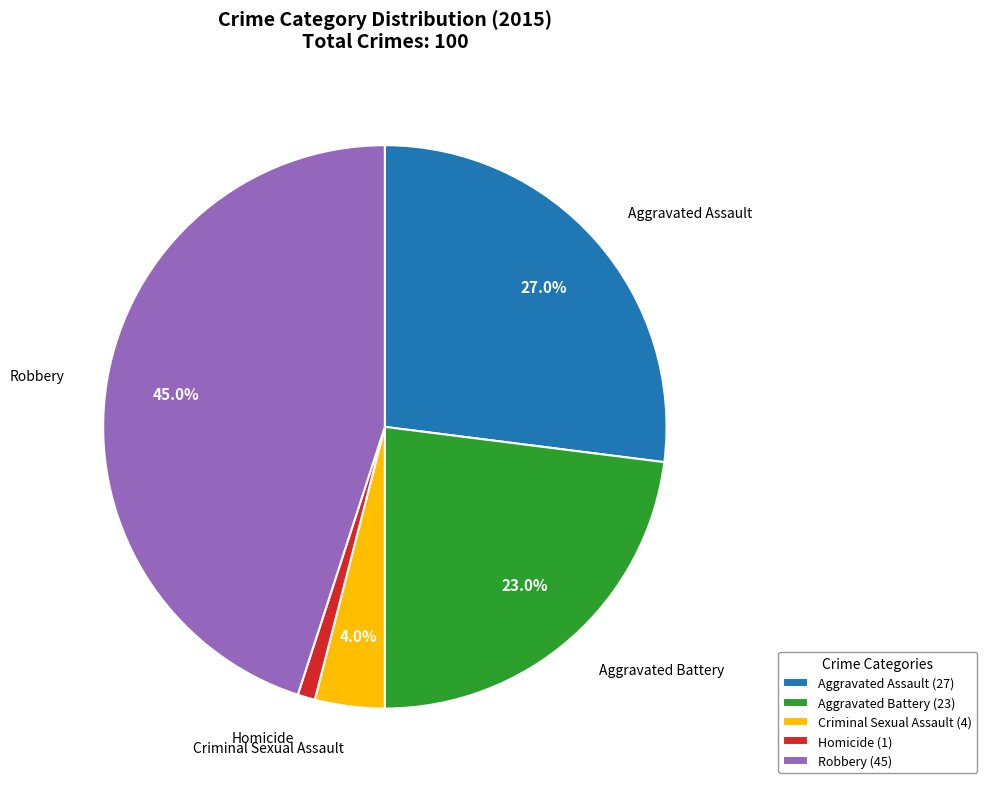

Is there a majority slice in this chart?

No